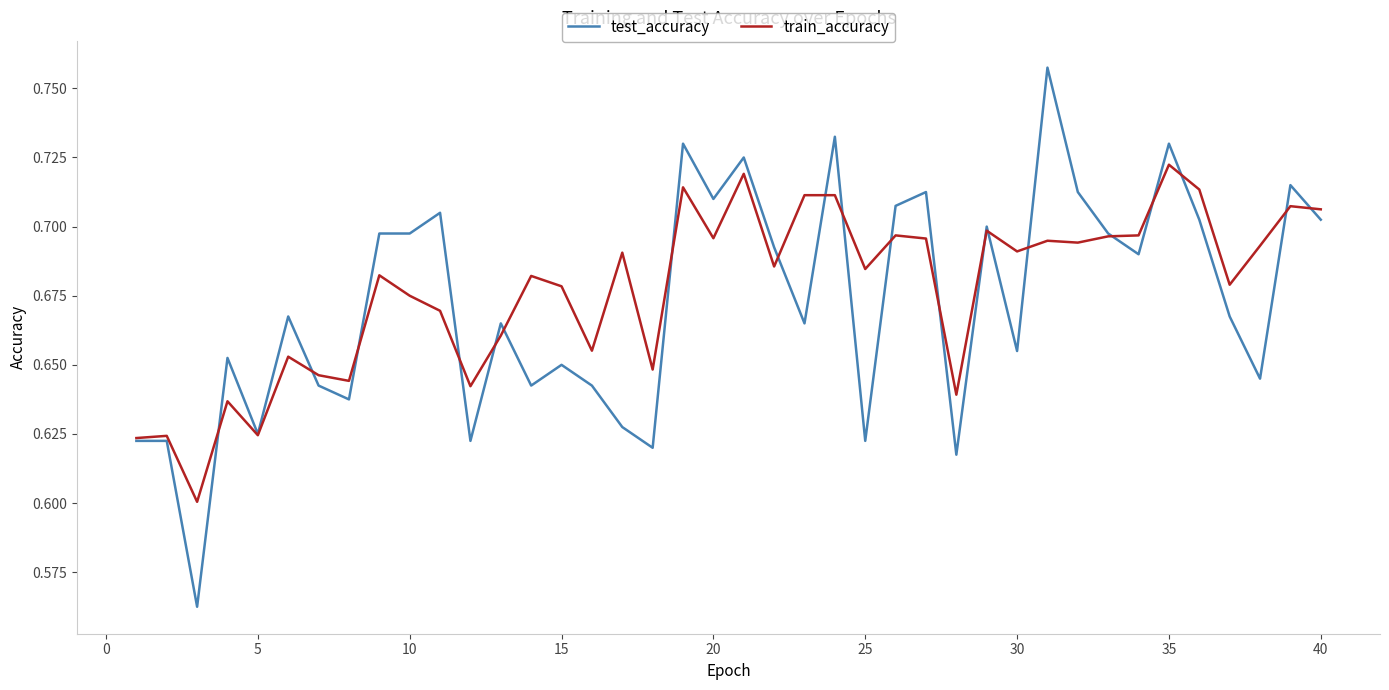

Which series has the widest spread of values?

test_accuracy